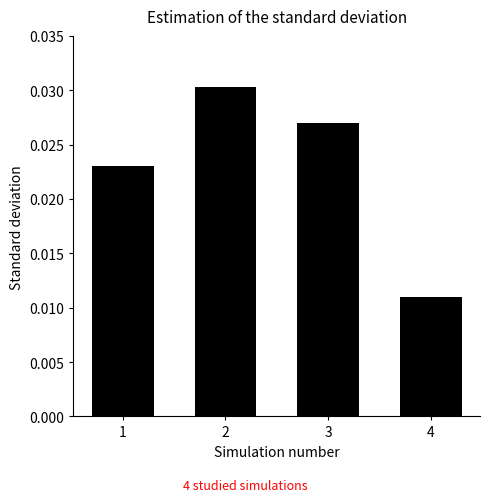

At which label is the value closest to 0?

4